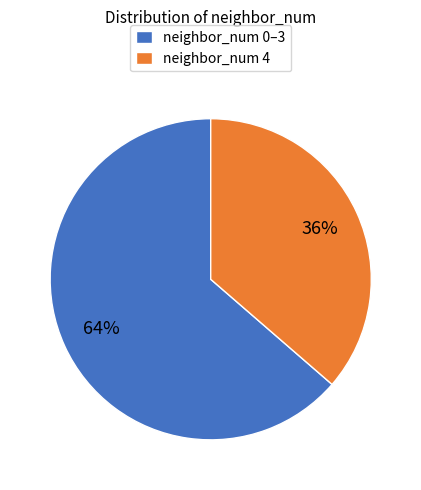

Count the number of slices in the pie.

2